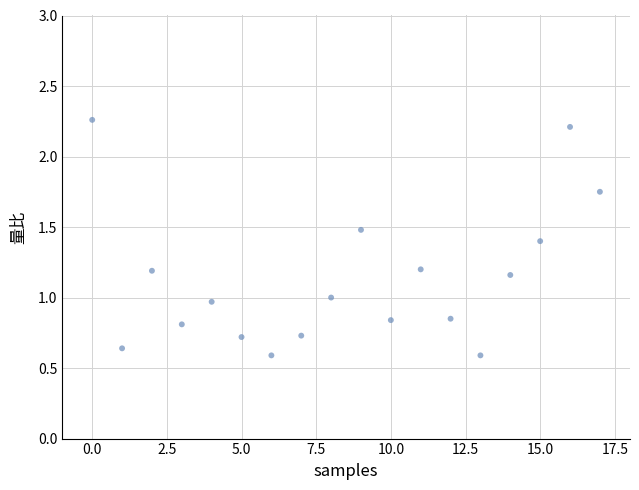

What is the range of Y values (max minus min)?

1.7